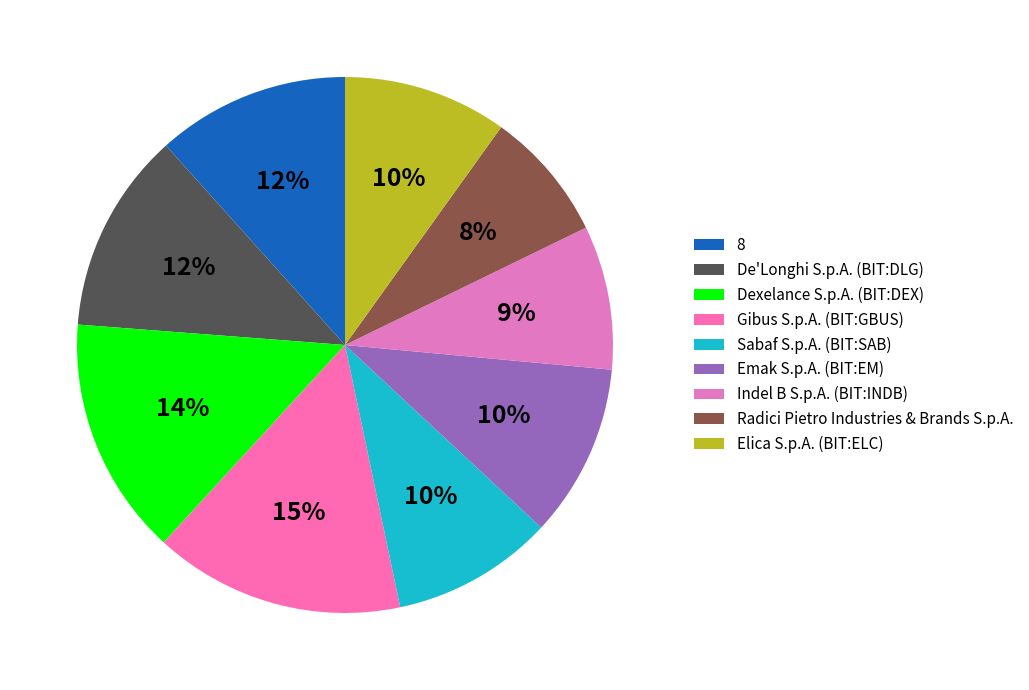

How many slices are in this pie chart?

9